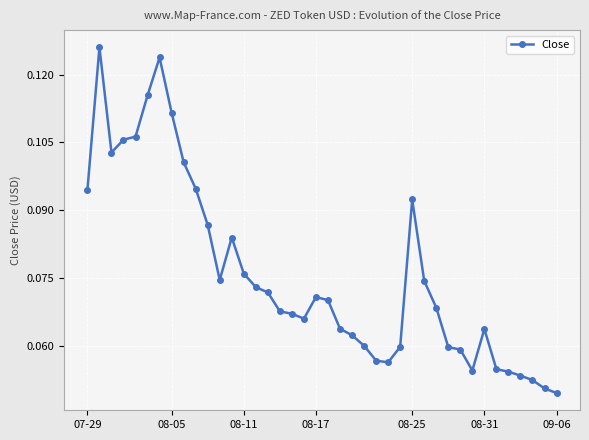

True or false: the data has more than 0 interior local peaks.

True